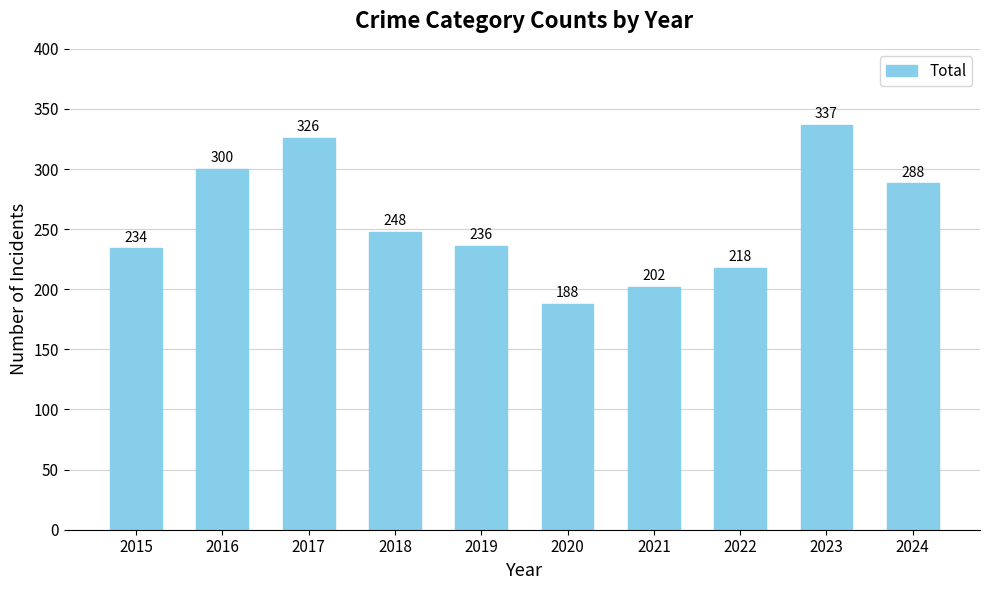

What is the difference between the second highest and minimum values?

138